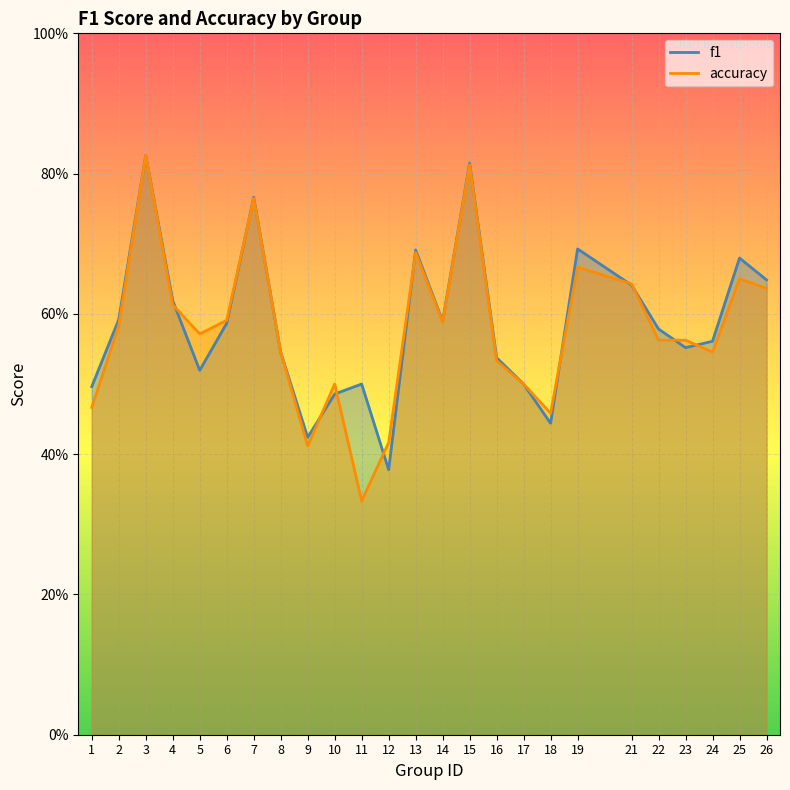

What is the sum of all f1 values?

14.7